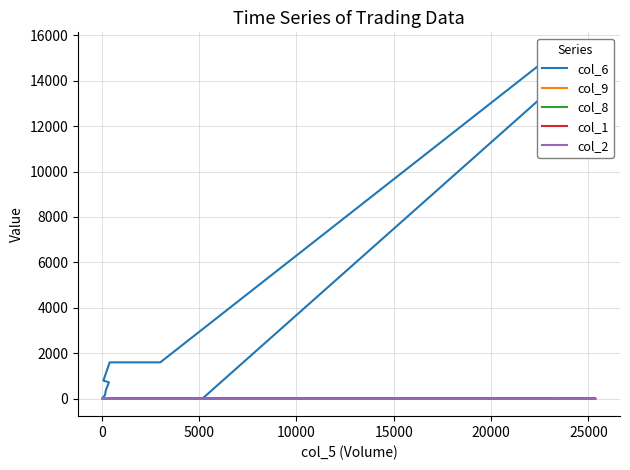

What are all the series names shown in the legend?

col_6, col_9, col_8, col_1, col_2